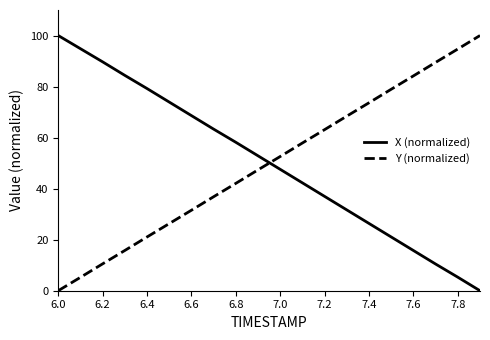

How many lines are shown in the chart?

2